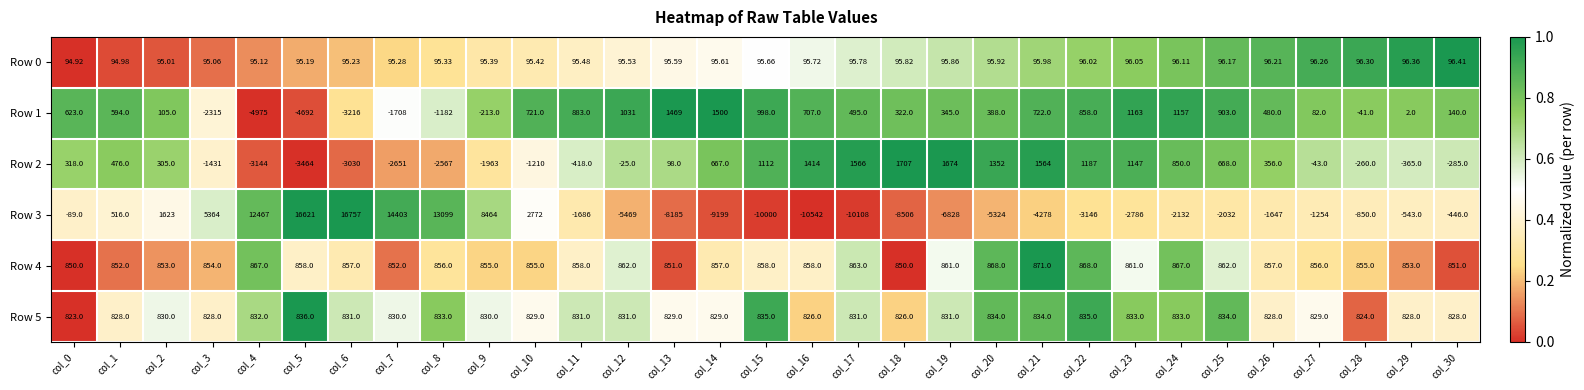

What is the greatest value displayed?

16757.0